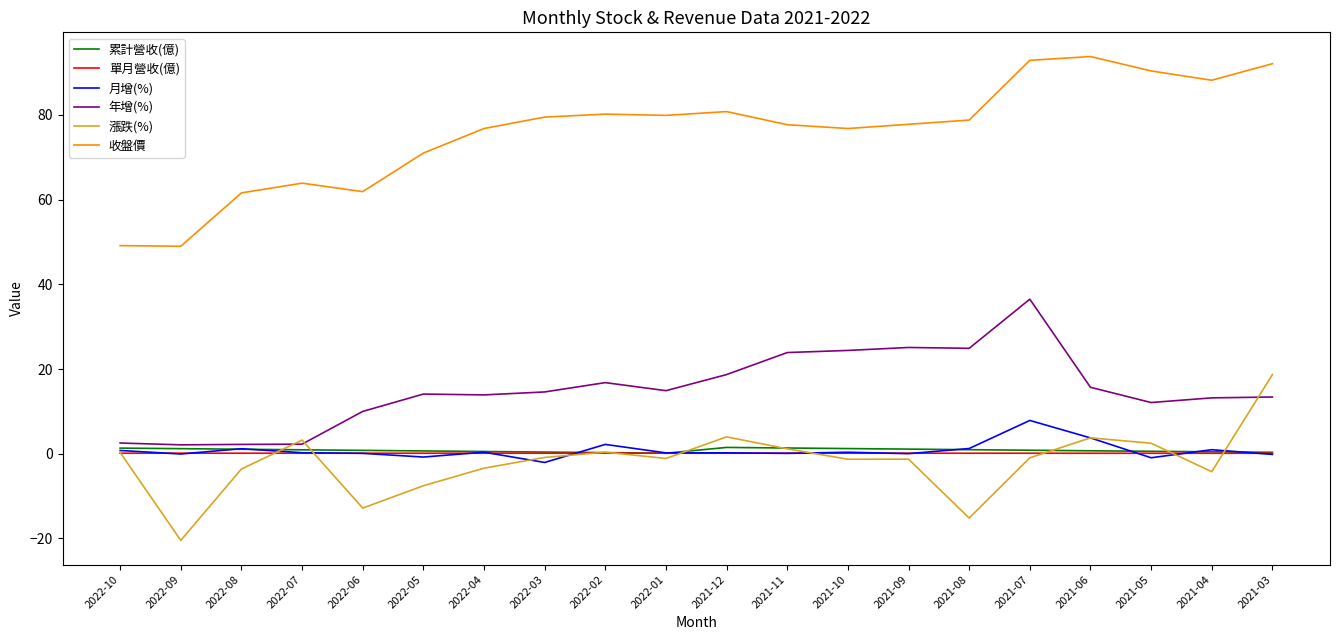

What is the sum of all 月增(%) values?

15.7